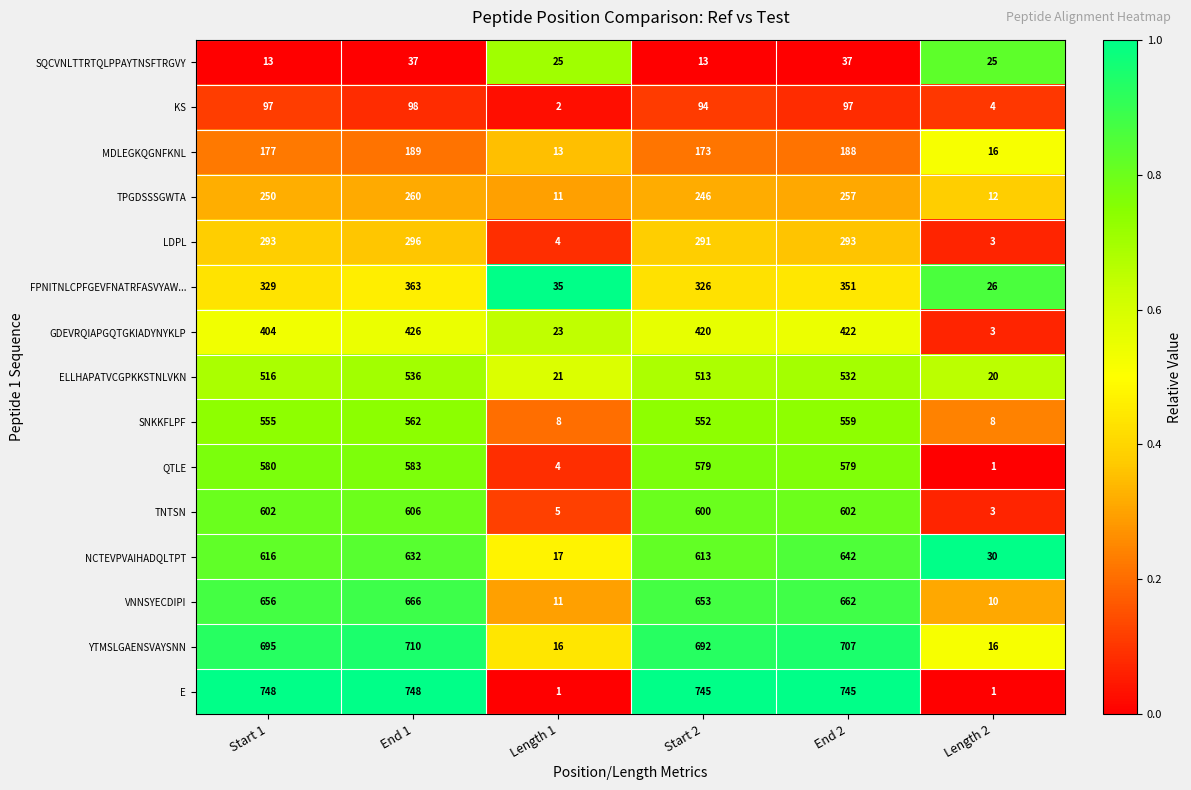

What is the total value across all series at End 2?

6673